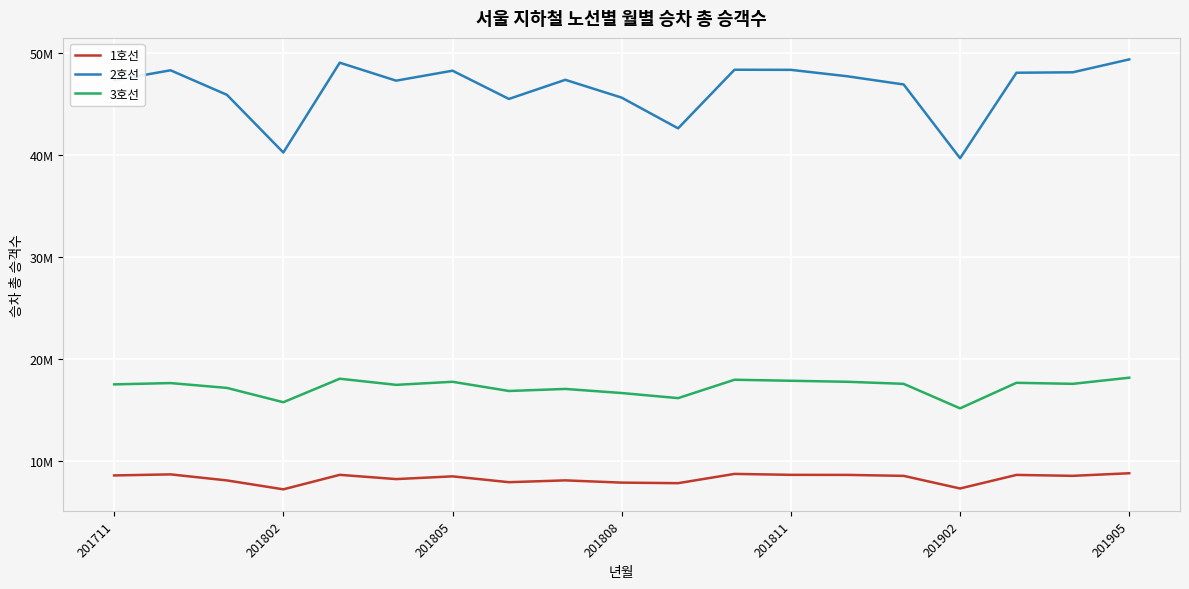

Reading right to left, transcribe all the data shown in this chart.

1호선: 8848275	8594542	8684841	7356277	8591419	8686311	8692924	8783242	7876712	7930624	8150061	7972991	8543247	8275767	8692551	7273309	8145989	8737235	8633618
2호선: 49356486	48093446	48049524	39681521	46899828	47703690	48332253	48343358	42607084	45610483	47356791	45485568	48249398	47273448	49033111	40241730	45887302	48288516	47310952
3호선: 18200000	17600000	17700000	15200000	17600000	17800000	17900000	18000000	16200000	16700000	17100000	16900000	17800000	17500000	18100000	15800000	17200000	17673756	17545987